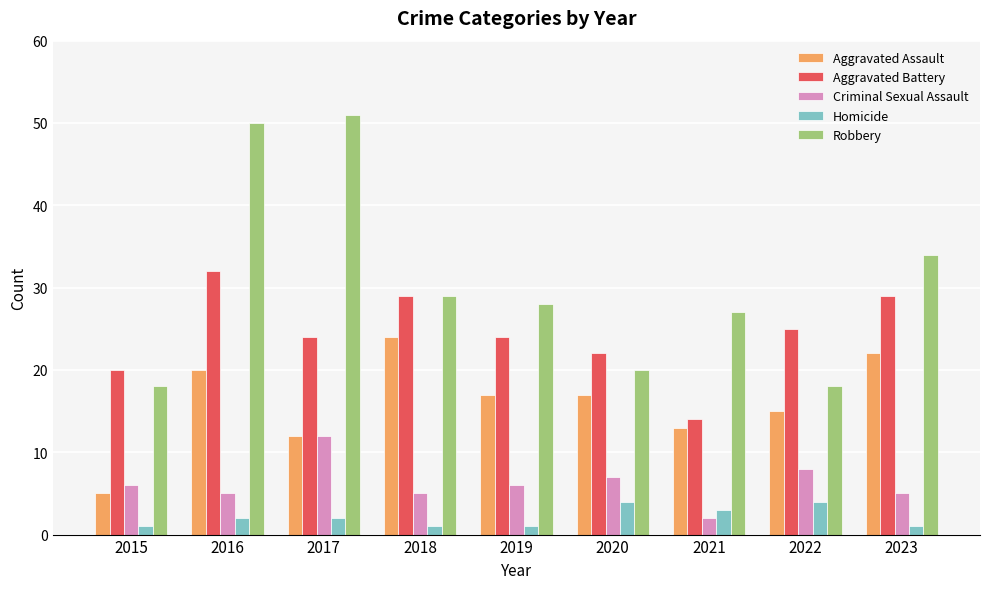

How many categories are shown in the chart?

9